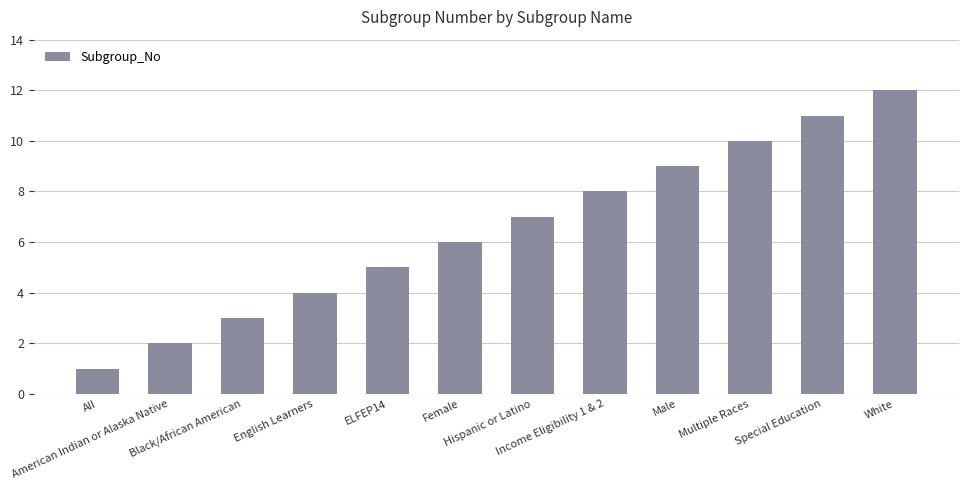

How many series are shown in this chart?

1